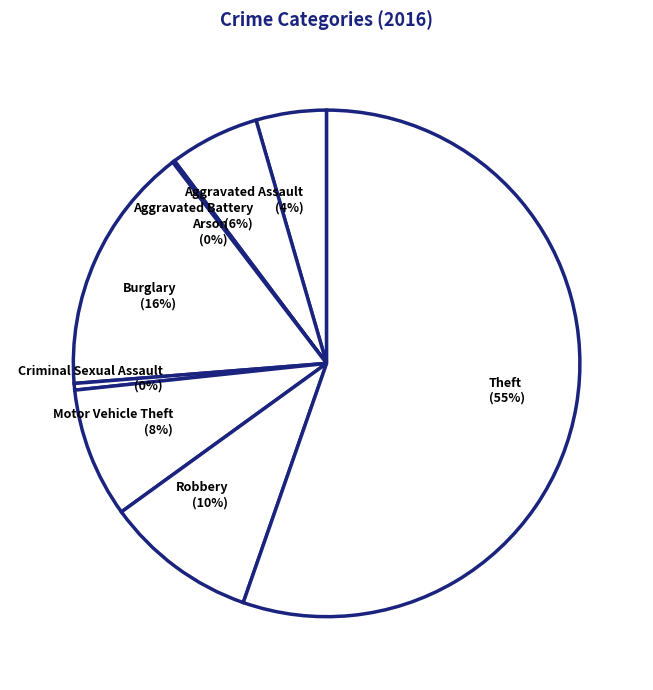

Which has a higher value, Robbery or Motor Vehicle Theft?

Robbery